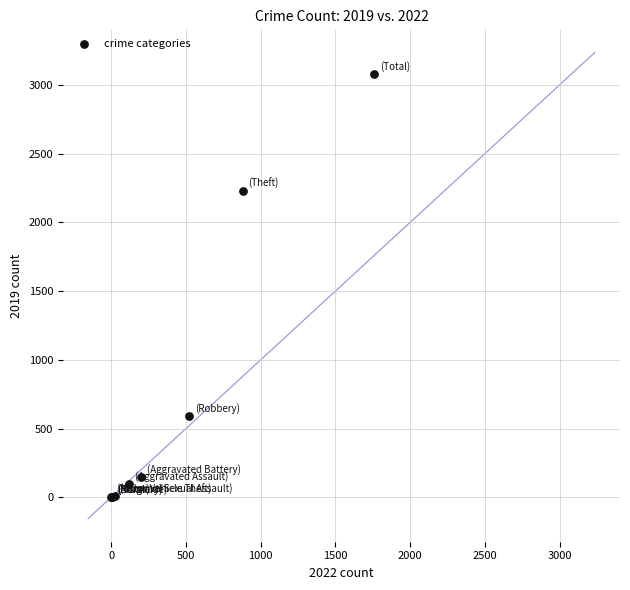

What Y value in the scatter plot is closest to 1540?

2230